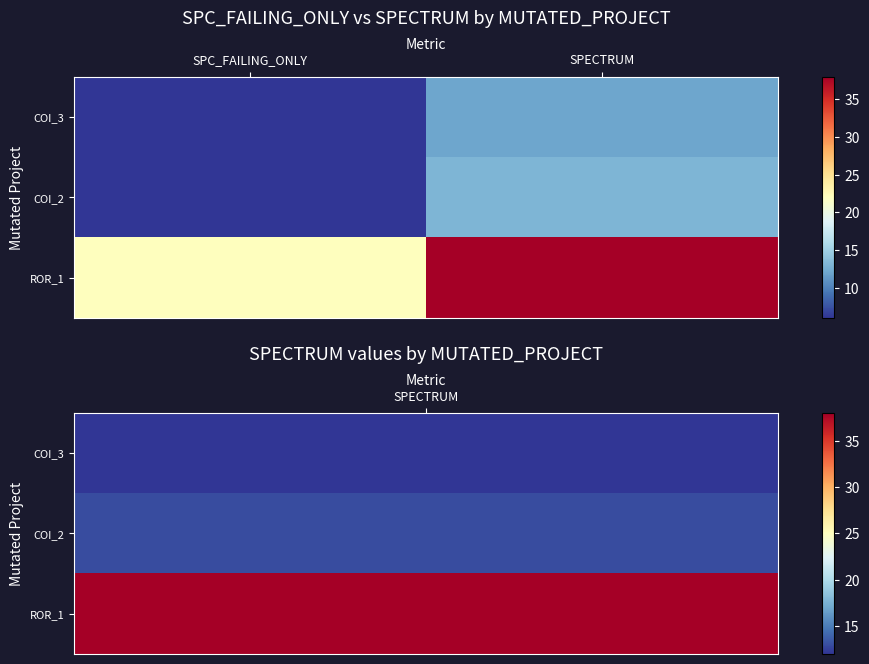

At which category is the sum across all series the highest?

SPECTRUM